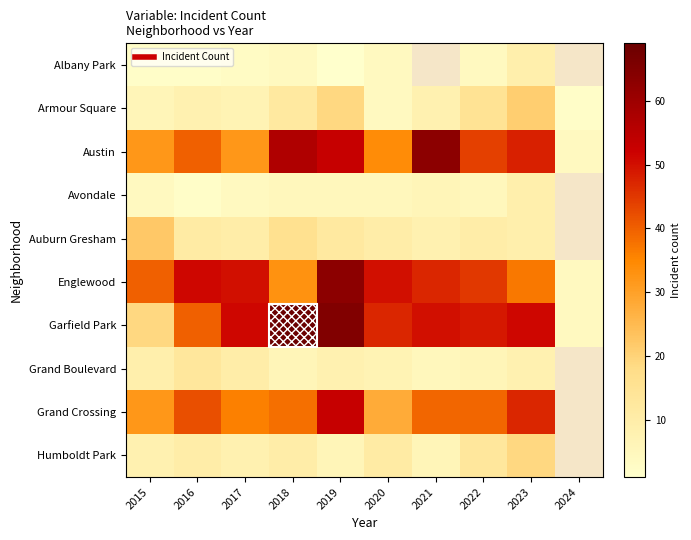

The value of Albany Park at 2023 is 9.0. True or false?

True